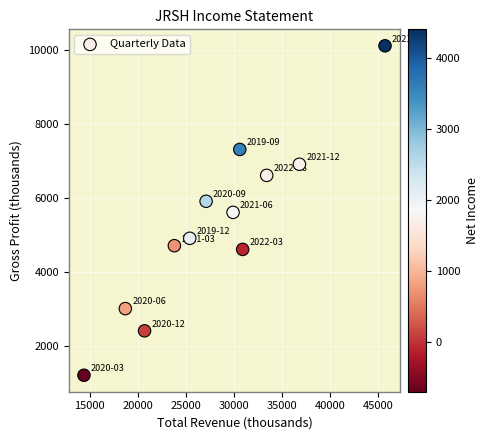

What is the range of Y values (max minus min)?

8900